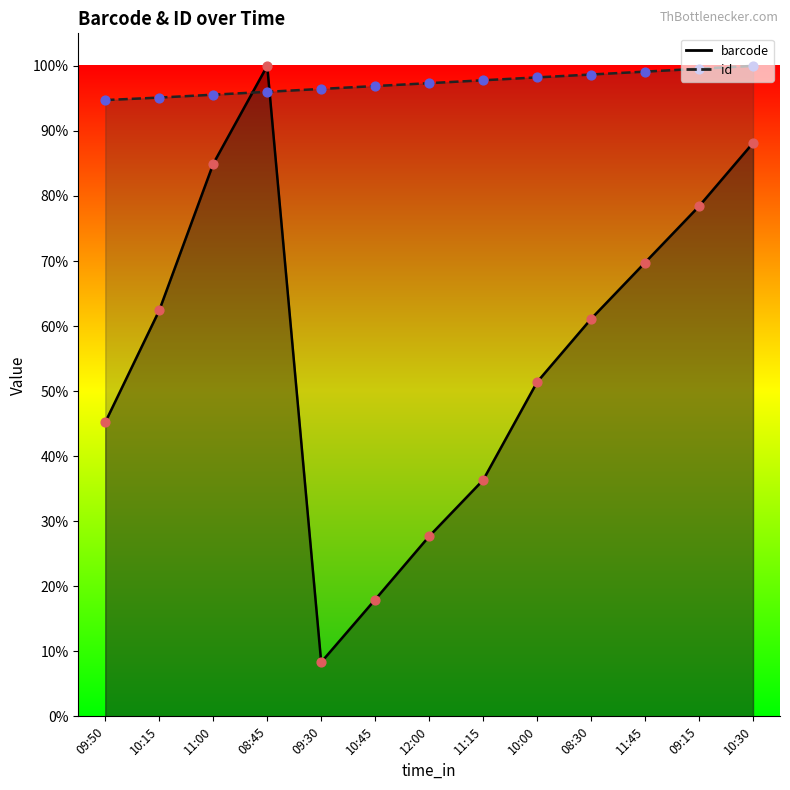

At which category is the sum across all series the highest?

08:45